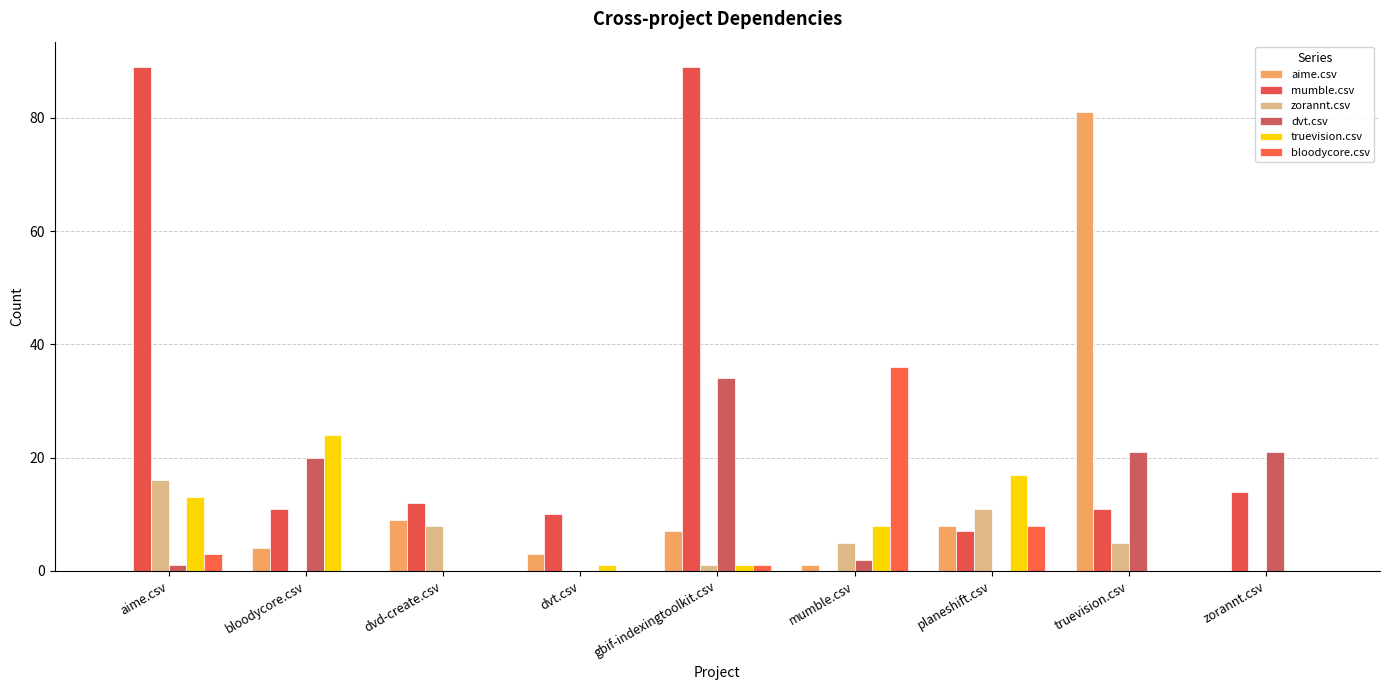

Which series changed the most between aime.csv and zorannt.csv?

mumble.csv